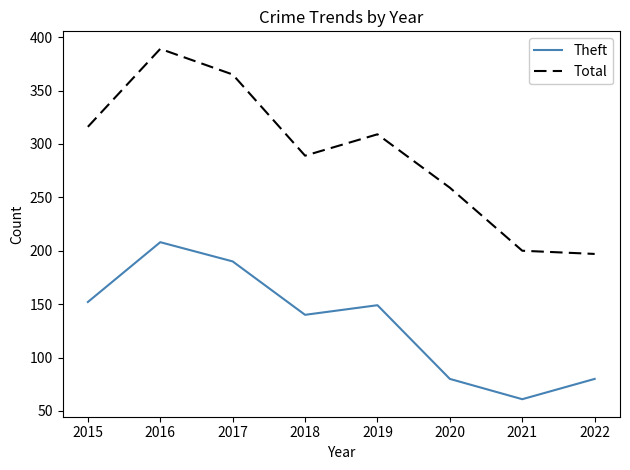

At which category does Theft reach its first local valley?

2018